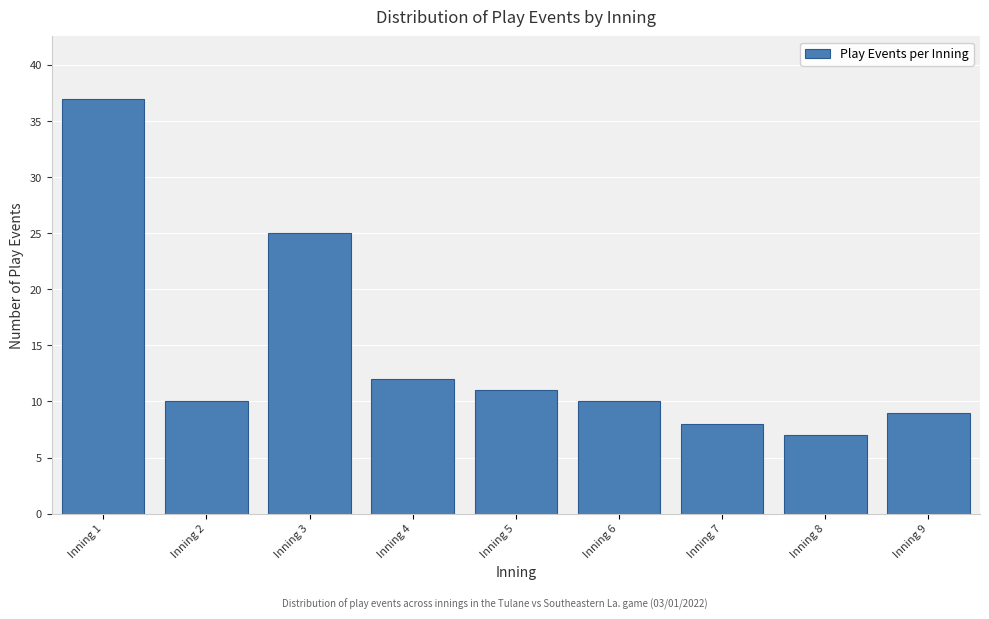

Reading left to right, transcribe all the data shown in this chart.

Inning 1=37	Inning 2=10	Inning 3=25	Inning 4=12	Inning 5=11	Inning 6=10	Inning 7=8	Inning 8=7	Inning 9=9